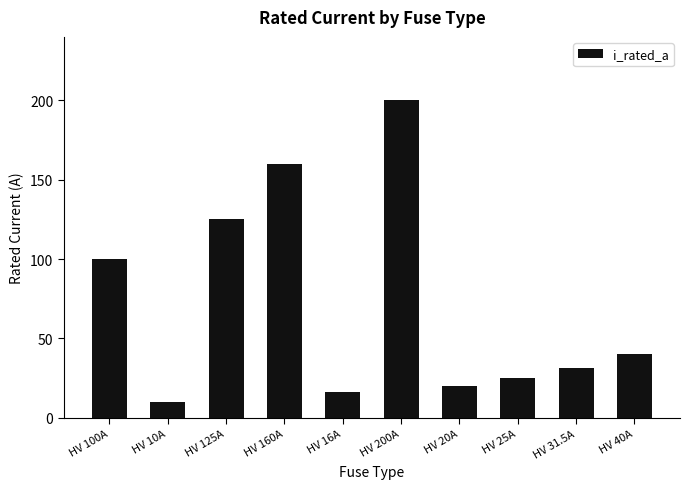

How many bars are there in total?

10